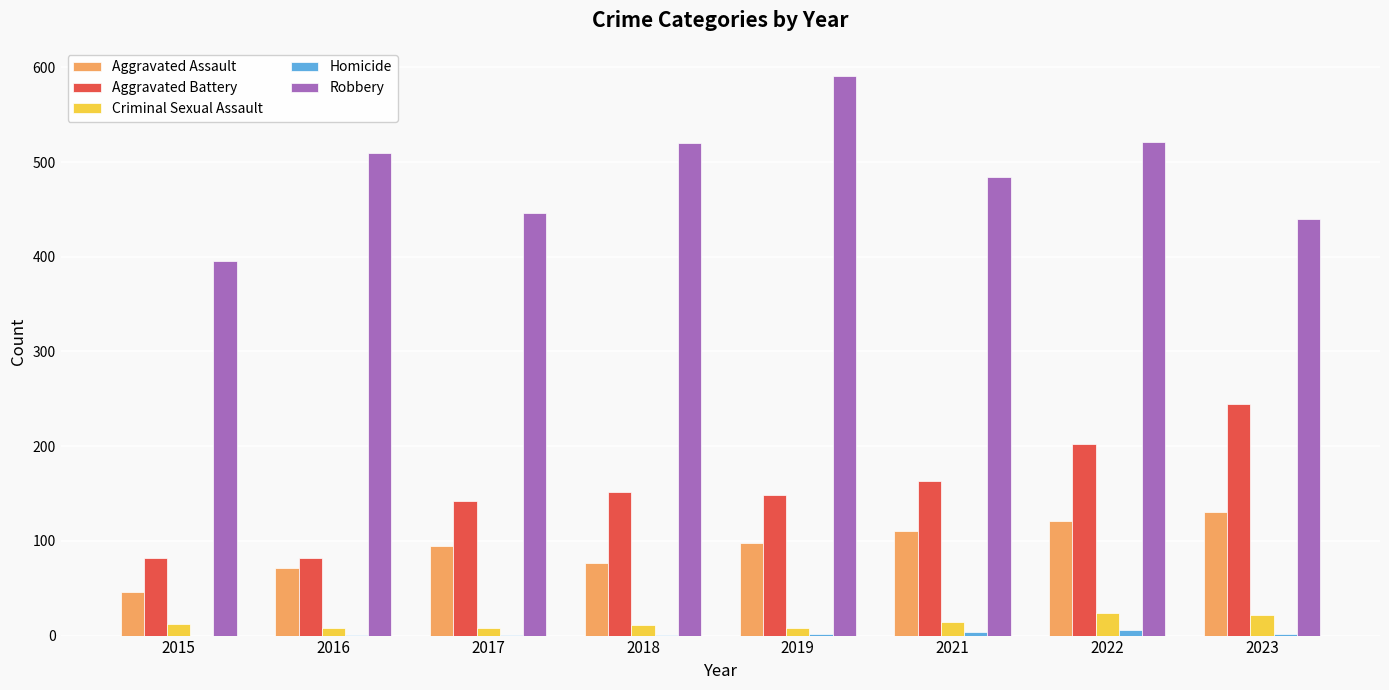

What is the sum of the Aggravated Assault values at 2022 and 2021?

231